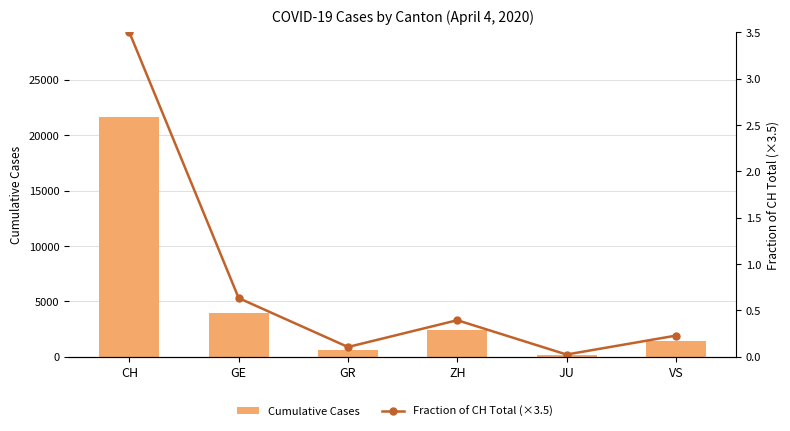

At how many categories does at least one series exceed 1757?

3